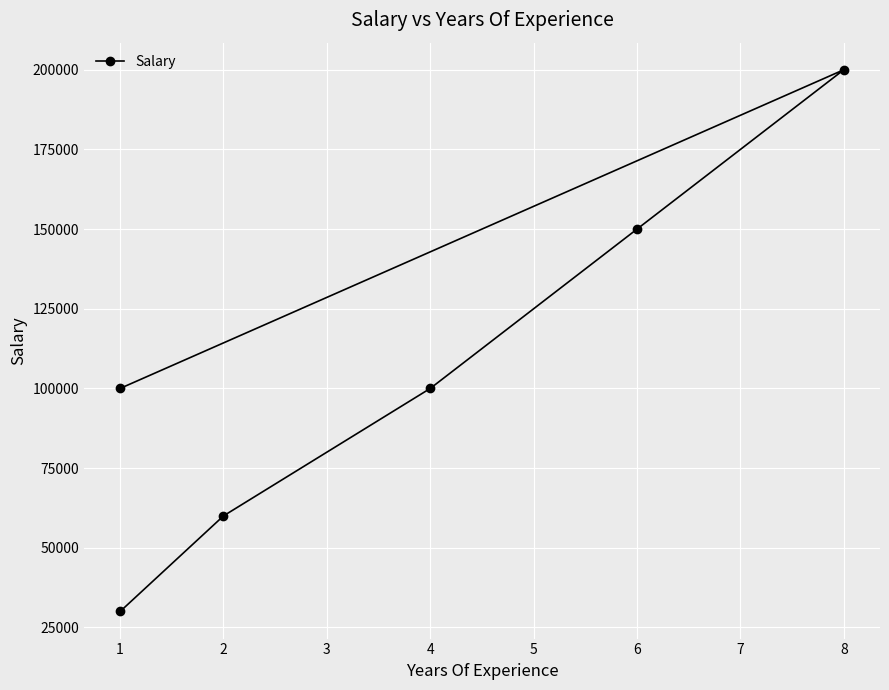

What is the ratio of the value at 2 to the value at 8?

0.3